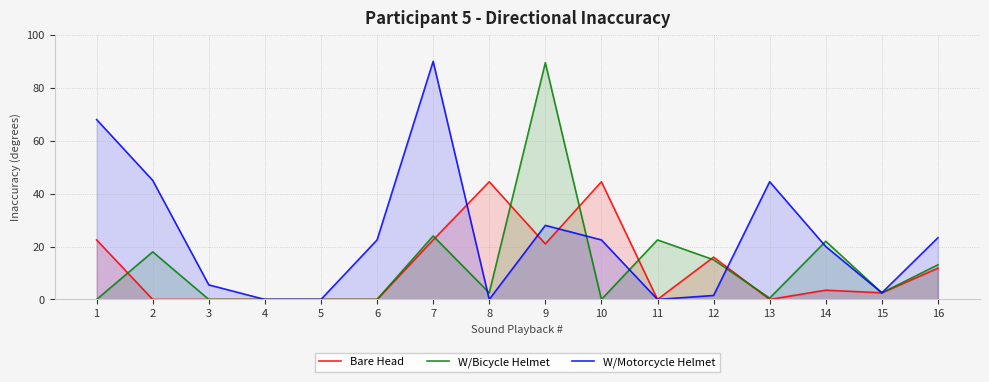

What is the value of the W/Bicycle Helmet point at the 11th from the left?

22.5